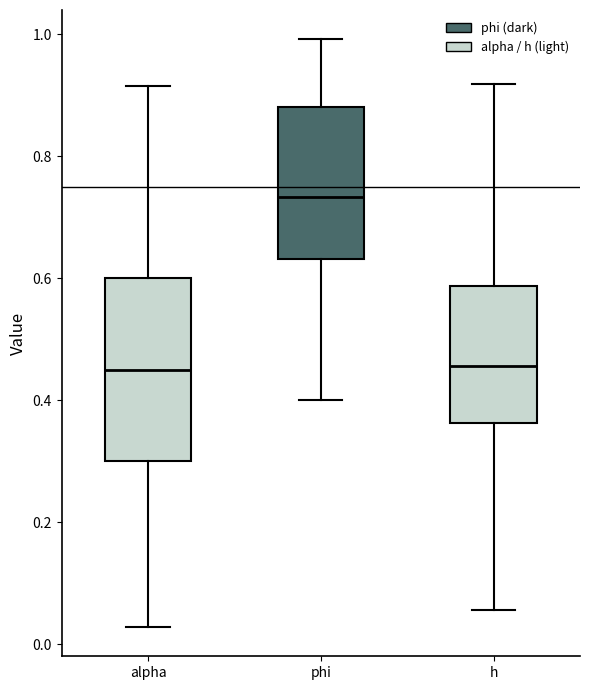

Reading left to right, read every box against the y-axis: the position of its median line, the range the box covers, and the ends of its whiskers. The values are not printed on the chart, so give them approximately, as read against the axis.

alpha: median 0.46, box 0.30 to 0.60, whiskers 0.02 to 0.92
phi: median 0.74, box 0.64 to 0.88, whiskers 0.40 to 1.00
h: median 0.46, box 0.36 to 0.58, whiskers 0.06 to 0.92